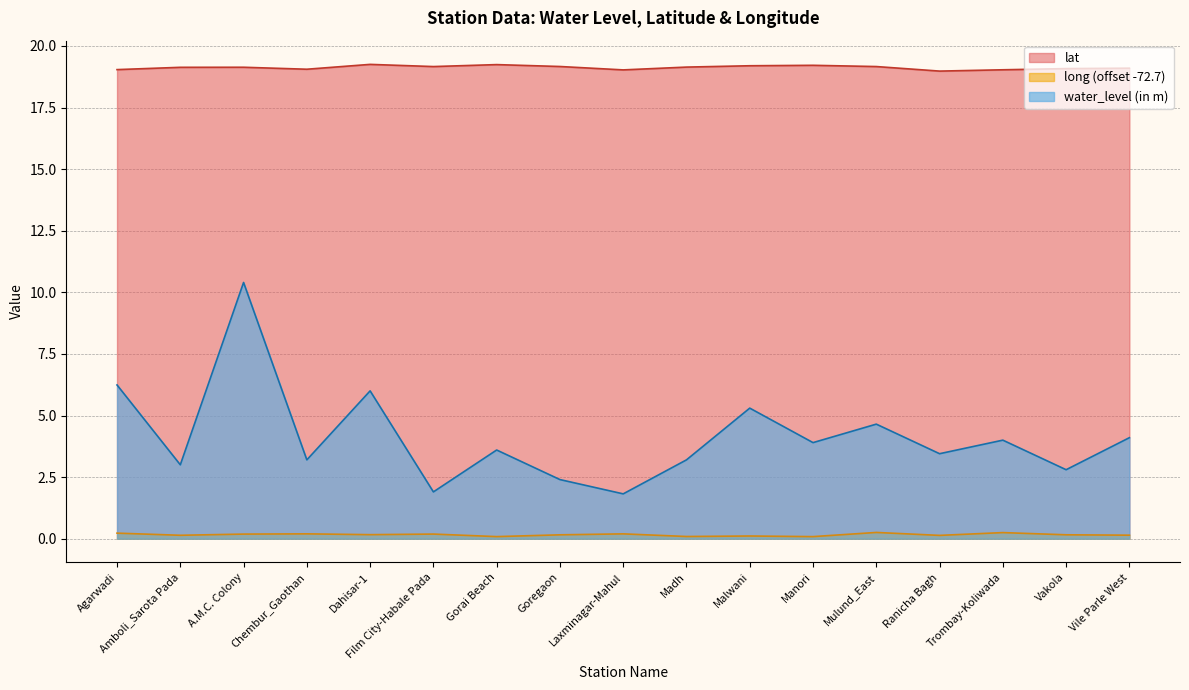

In lat, how many points are lower than both neighbors (excluding endpoints)?

4